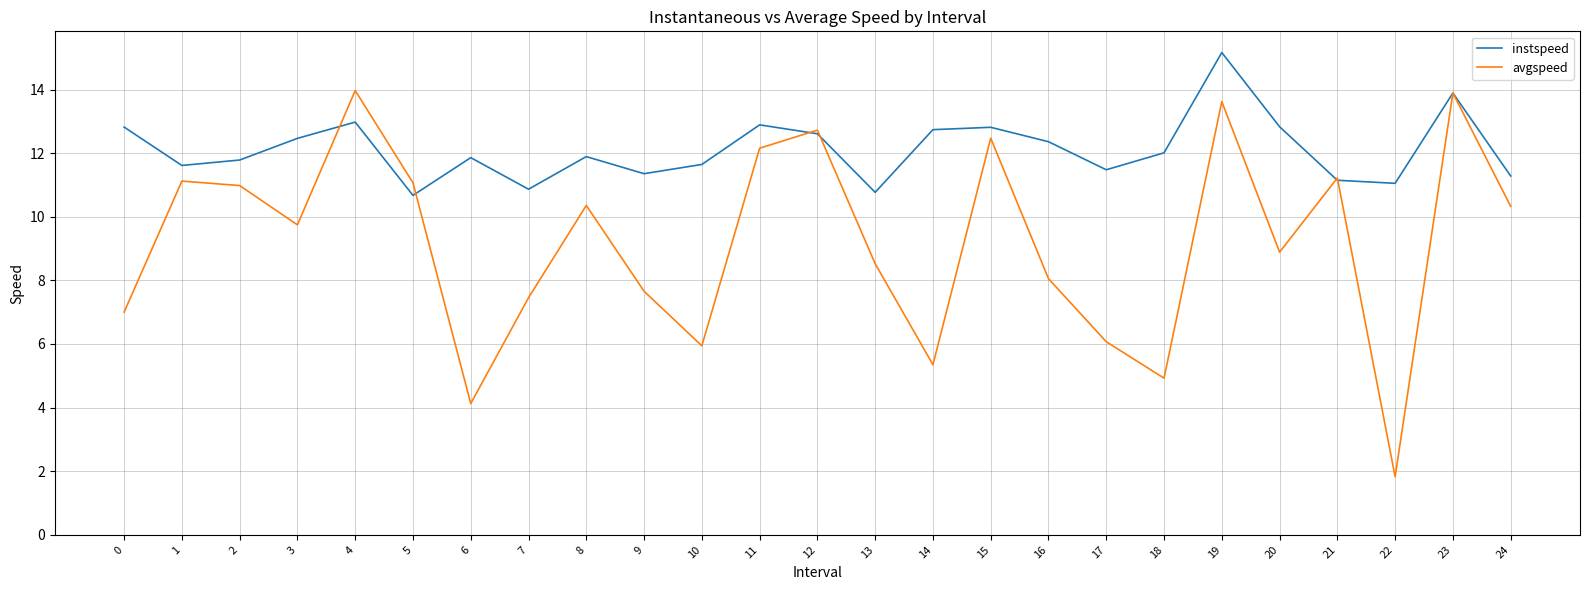

What is the approximate value of avgspeed at 24?

10.3